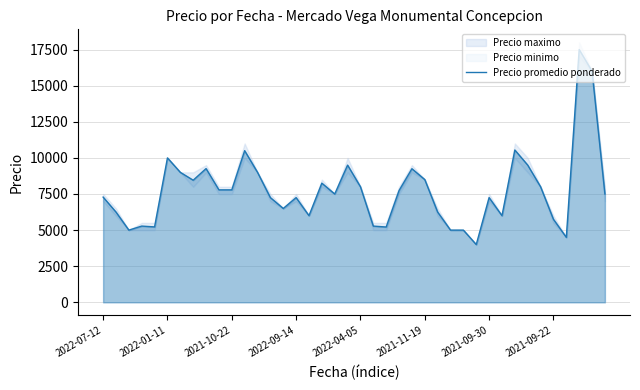

What is the highest value of the Precio promedio ponderado series?

17500